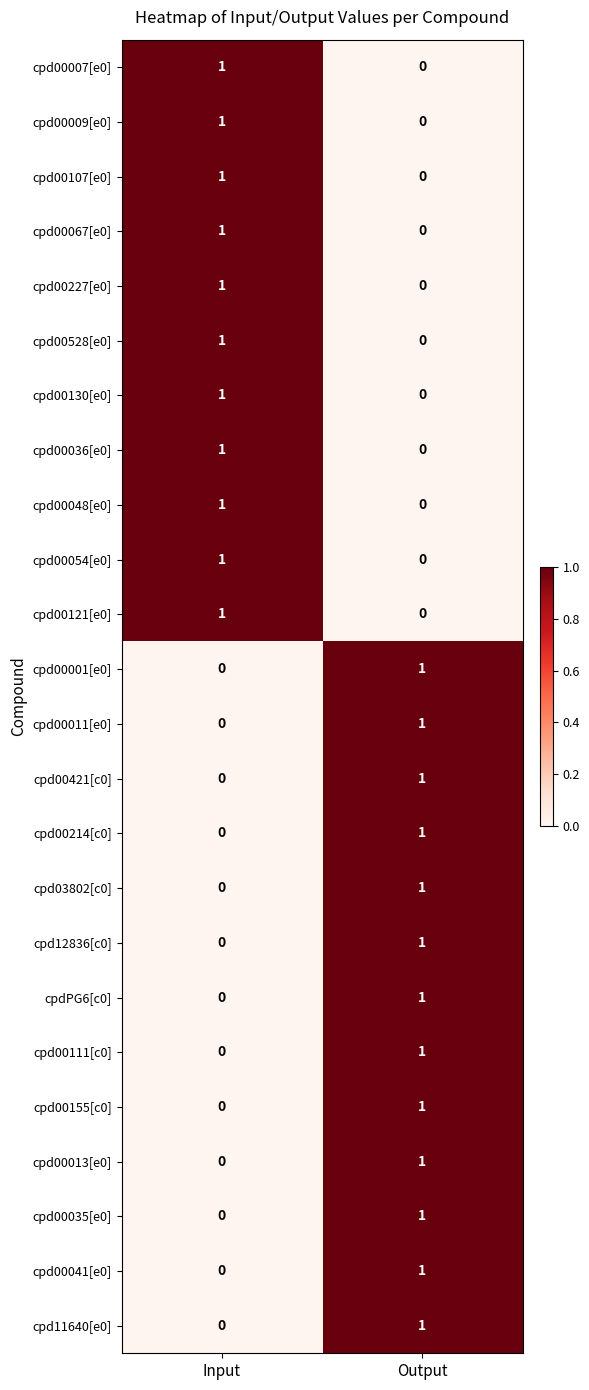

Where is cpd00009[e0] nearest to the value 0?

Output